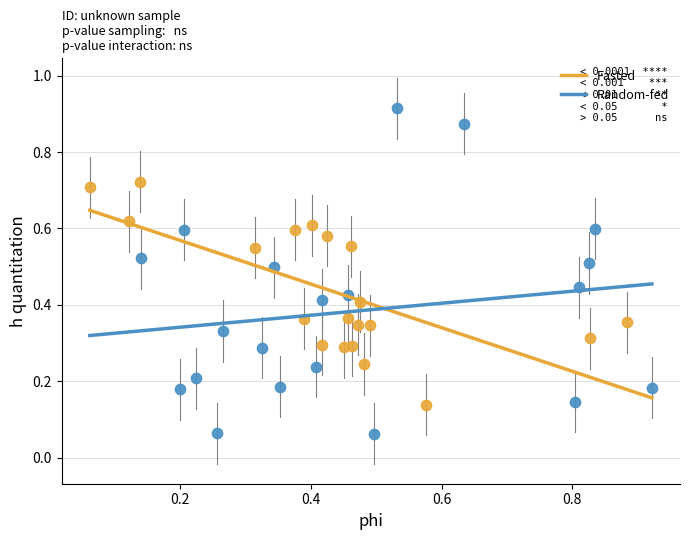

Which series has the largest Y range (max minus min)?

Random-fed